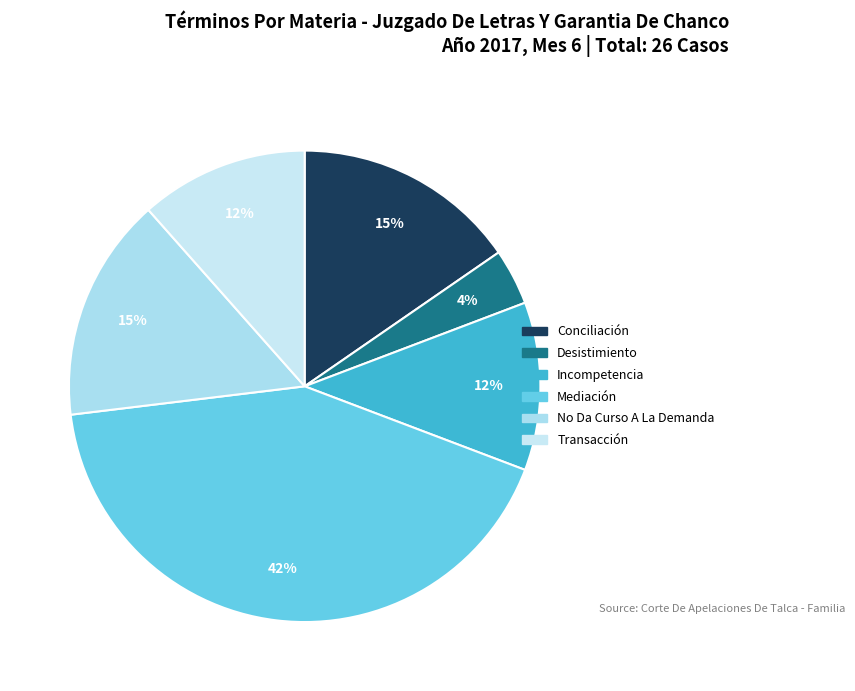

How many segments does this pie chart have?

6